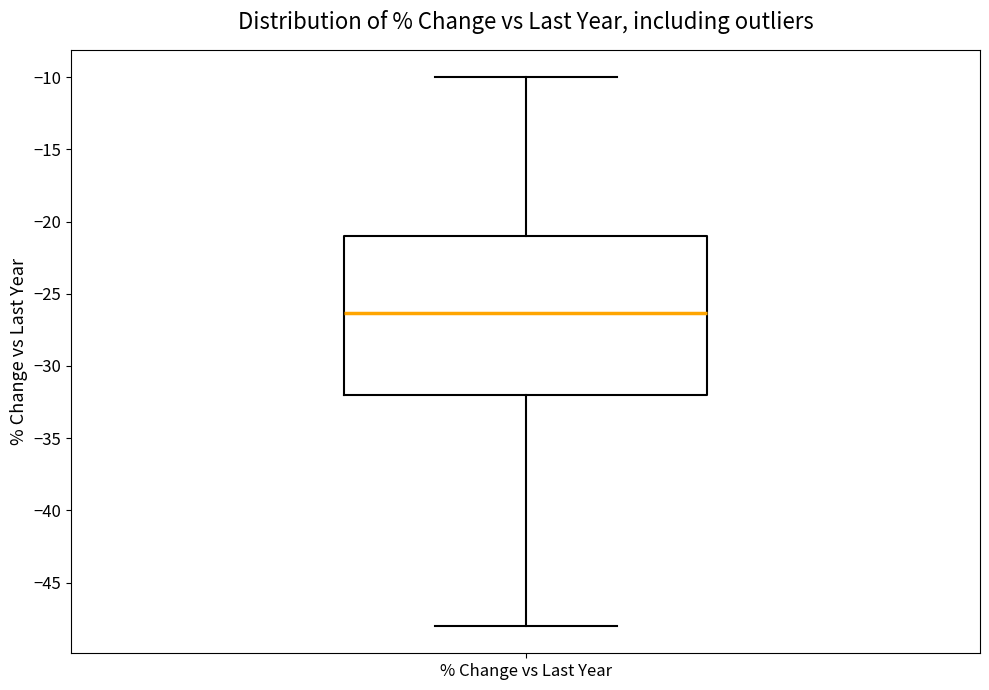

Where does the median line of the box for % Change vs Last Year sit on the y-axis? The values are not printed on the chart, so give them approximately, as read against the axis.

-26.5